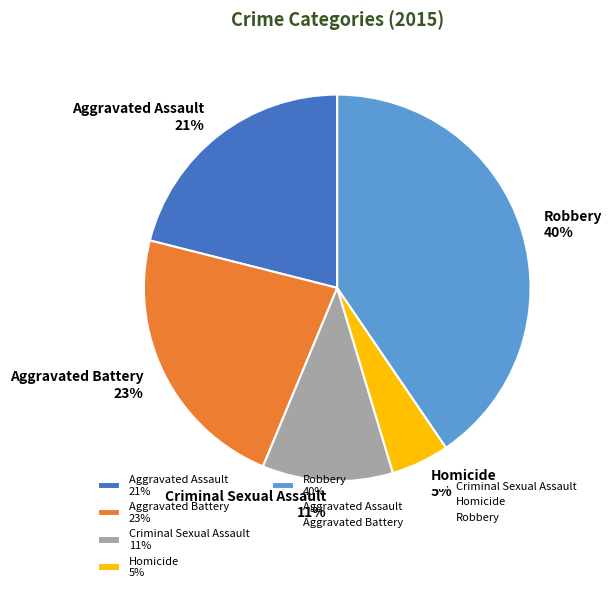

Count the number of slices in the pie.

5